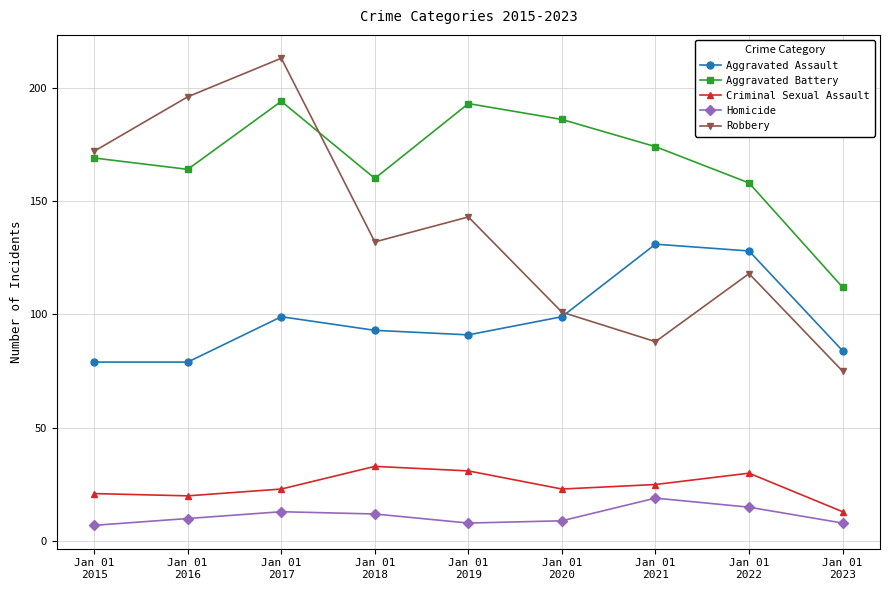

How many interior local valleys does the Aggravated Battery series have?

2